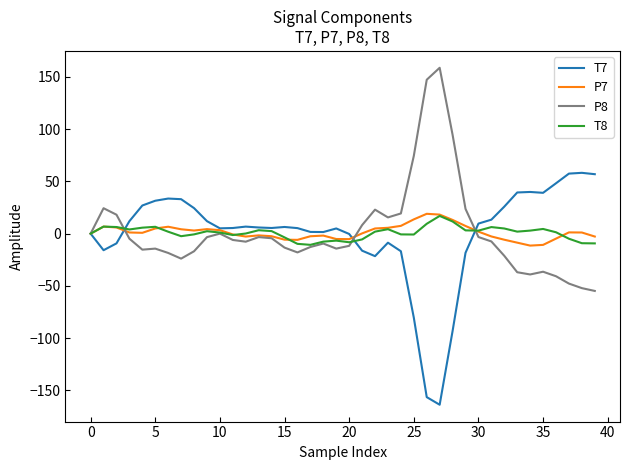

What is the maximum value for P8?

158.7